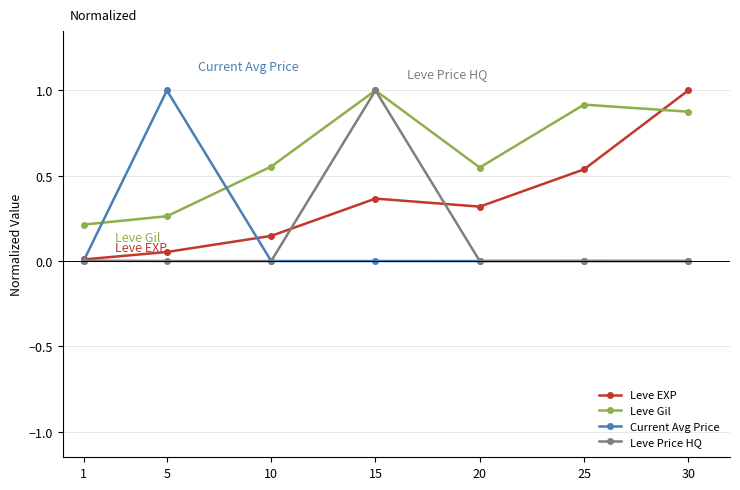

The Leve Price HQ series shows 0.0 at 25. True or false?

True